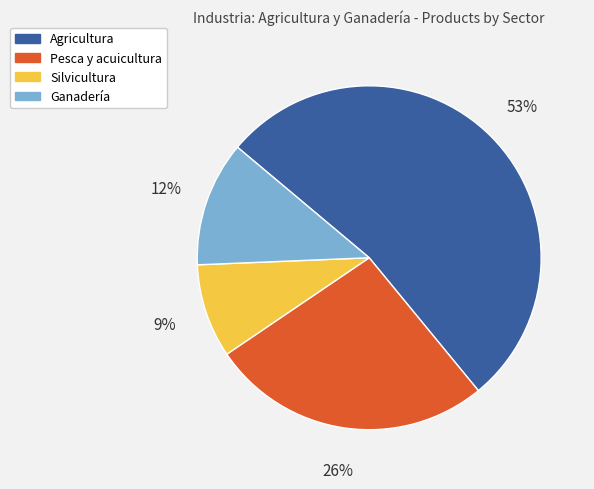

The Silvicultura slice represents 9% of the pie. True or false?

True